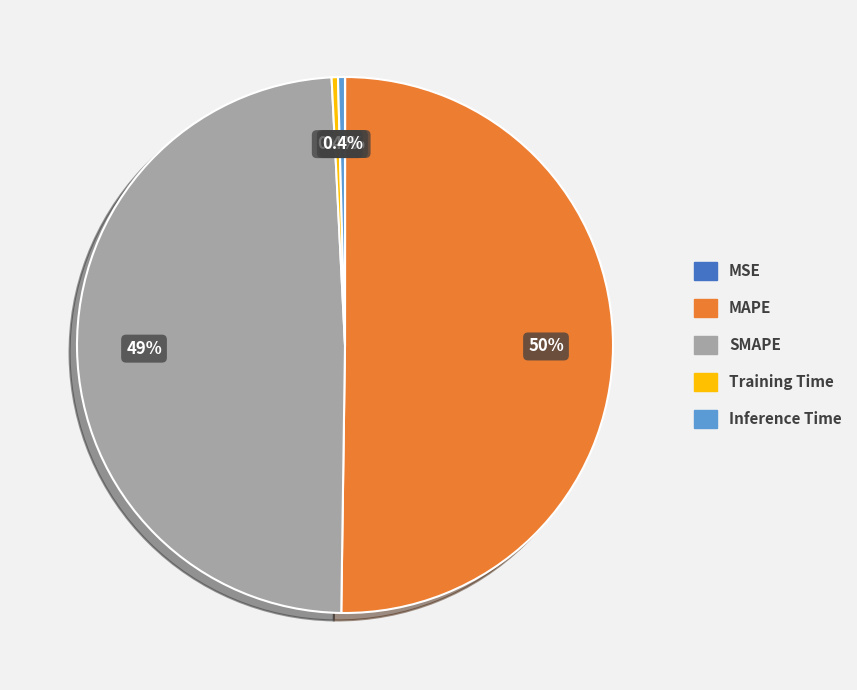

Which slice is the largest?

MAPE